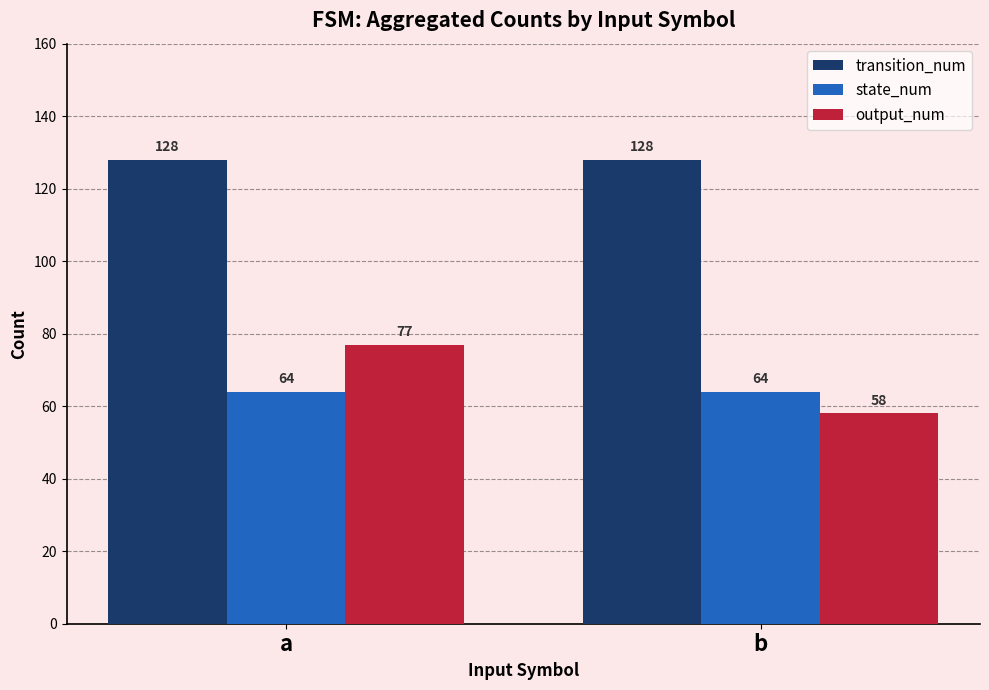

What is the average value of the transition_num series?

128